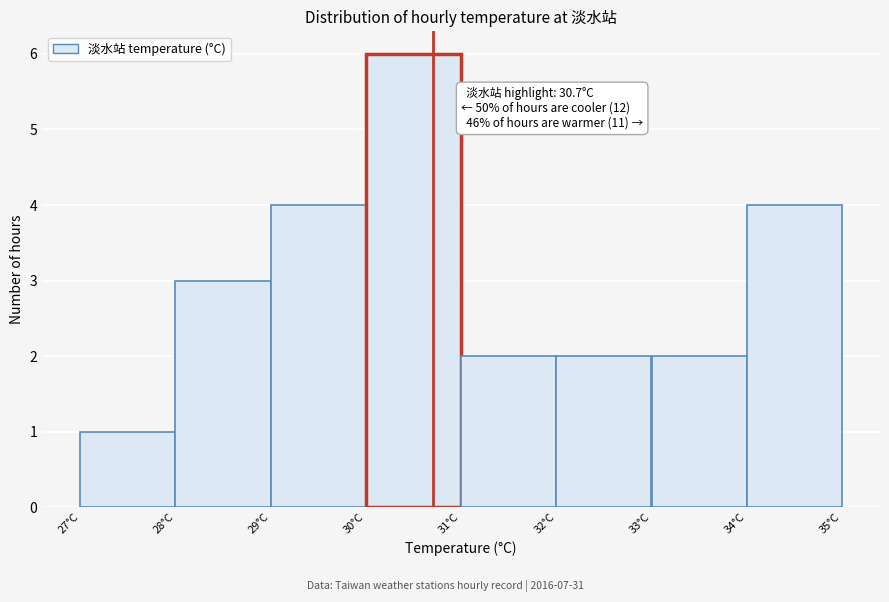

Over which range of the x-axis is the bar tallest?

30 to 31